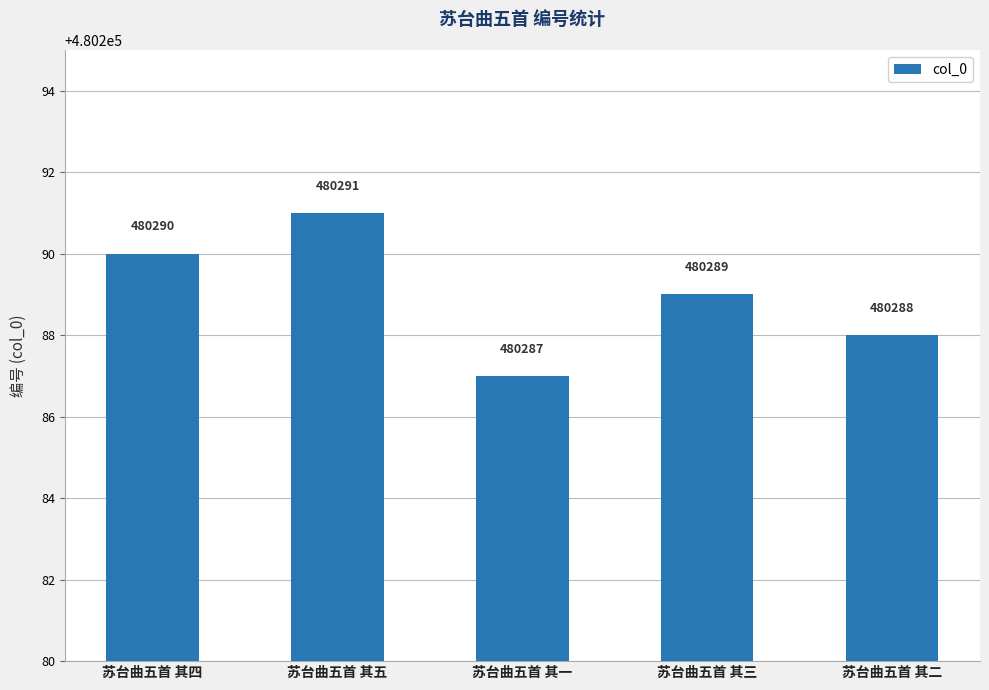

What is the difference between the values at 苏台曲五首 其一 and 苏台曲五首 其三?

2